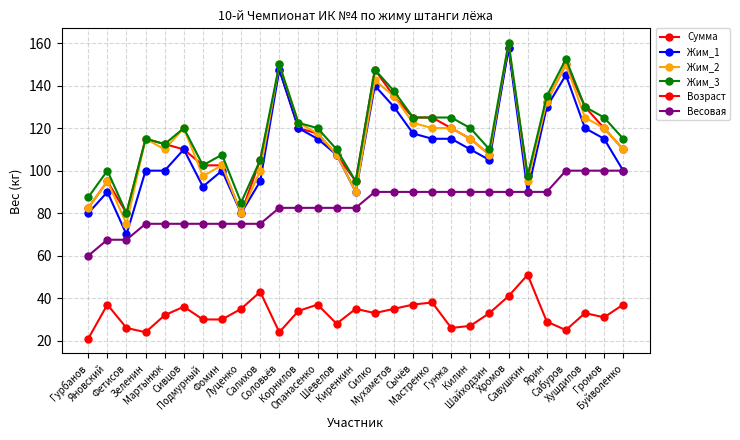

Does the chart display data point markers on the line(s)?

Yes